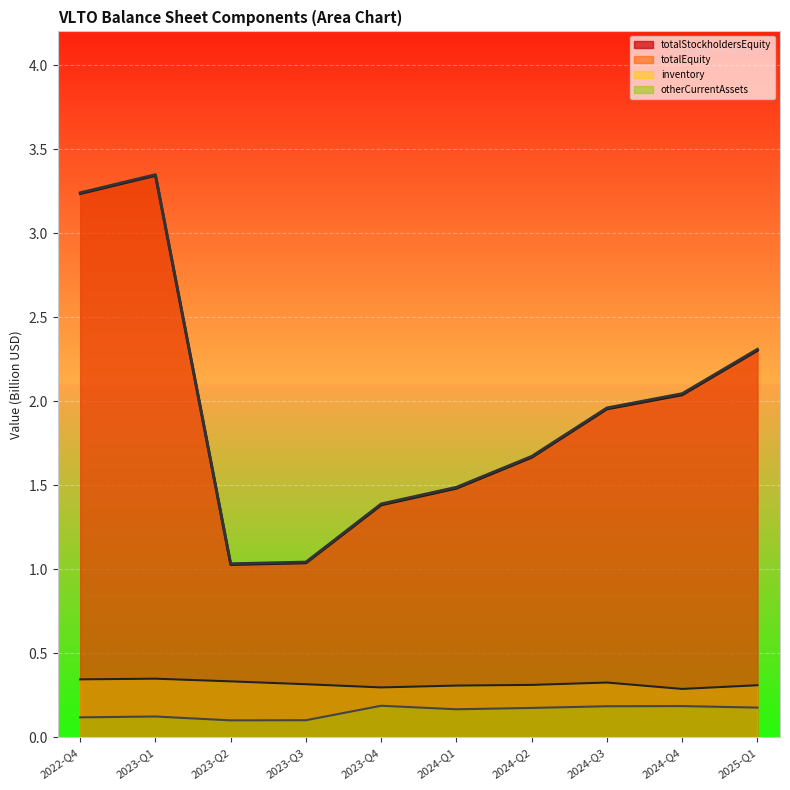

True or false: totalStockholdersEquity and otherCurrentAssets intersect in this chart.

False